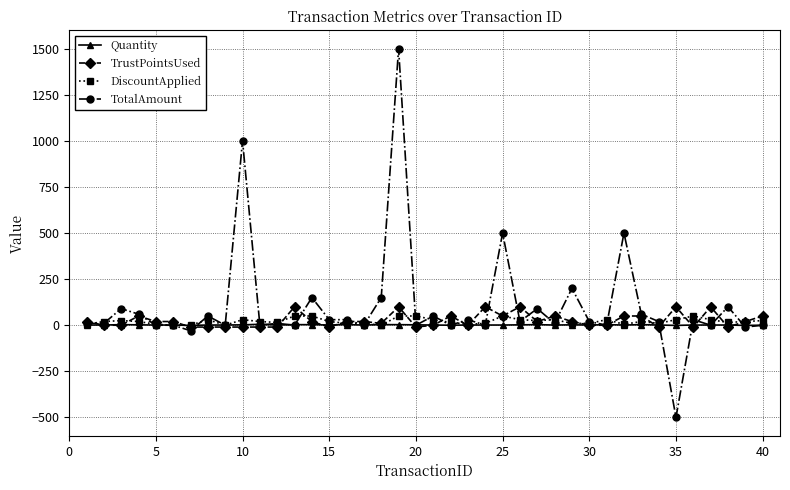

Is this an area chart (filled region under the line)?

No